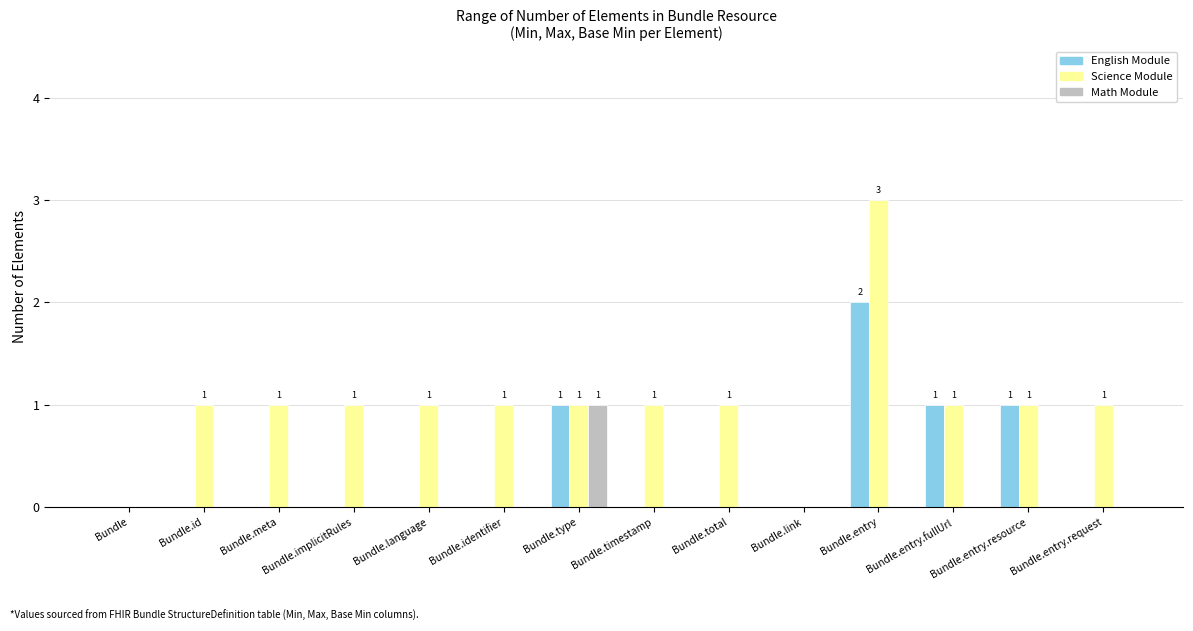

What is the total value across all series at Bundle.total?

1